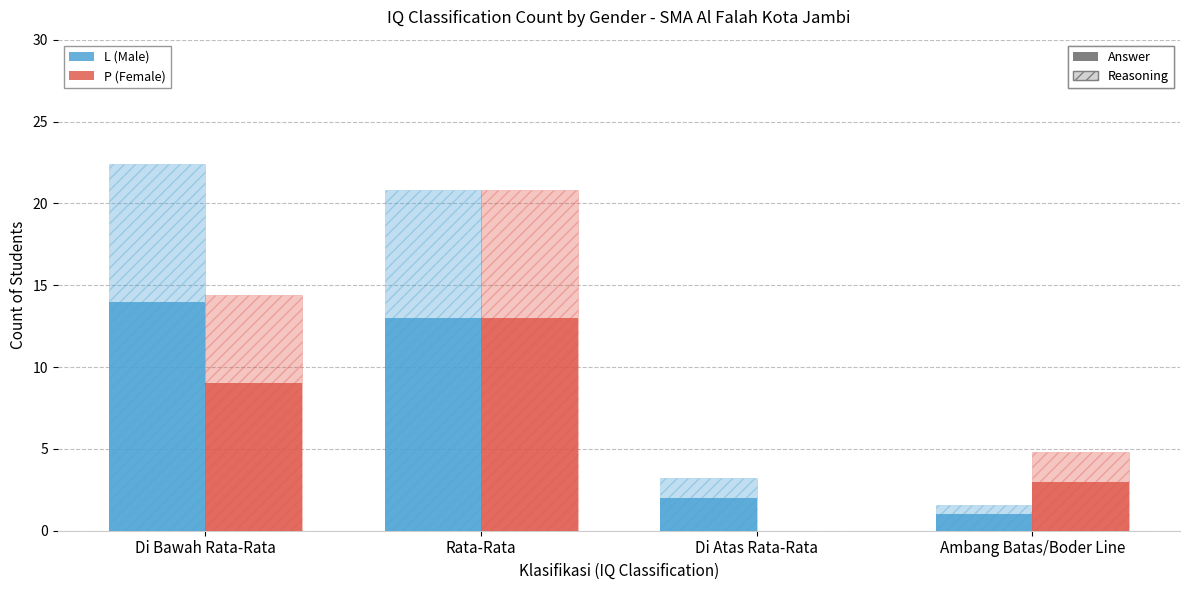

Reading right to left, transcribe all the data shown in this chart.

L (Male): 1	2	13	14
P (Female): 3	0	13	9